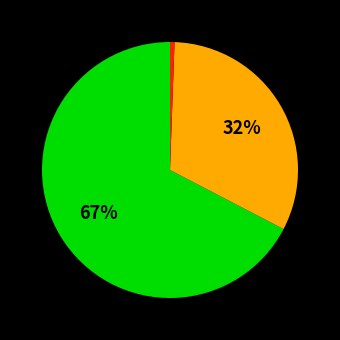

Count the number of slices in the pie.

3